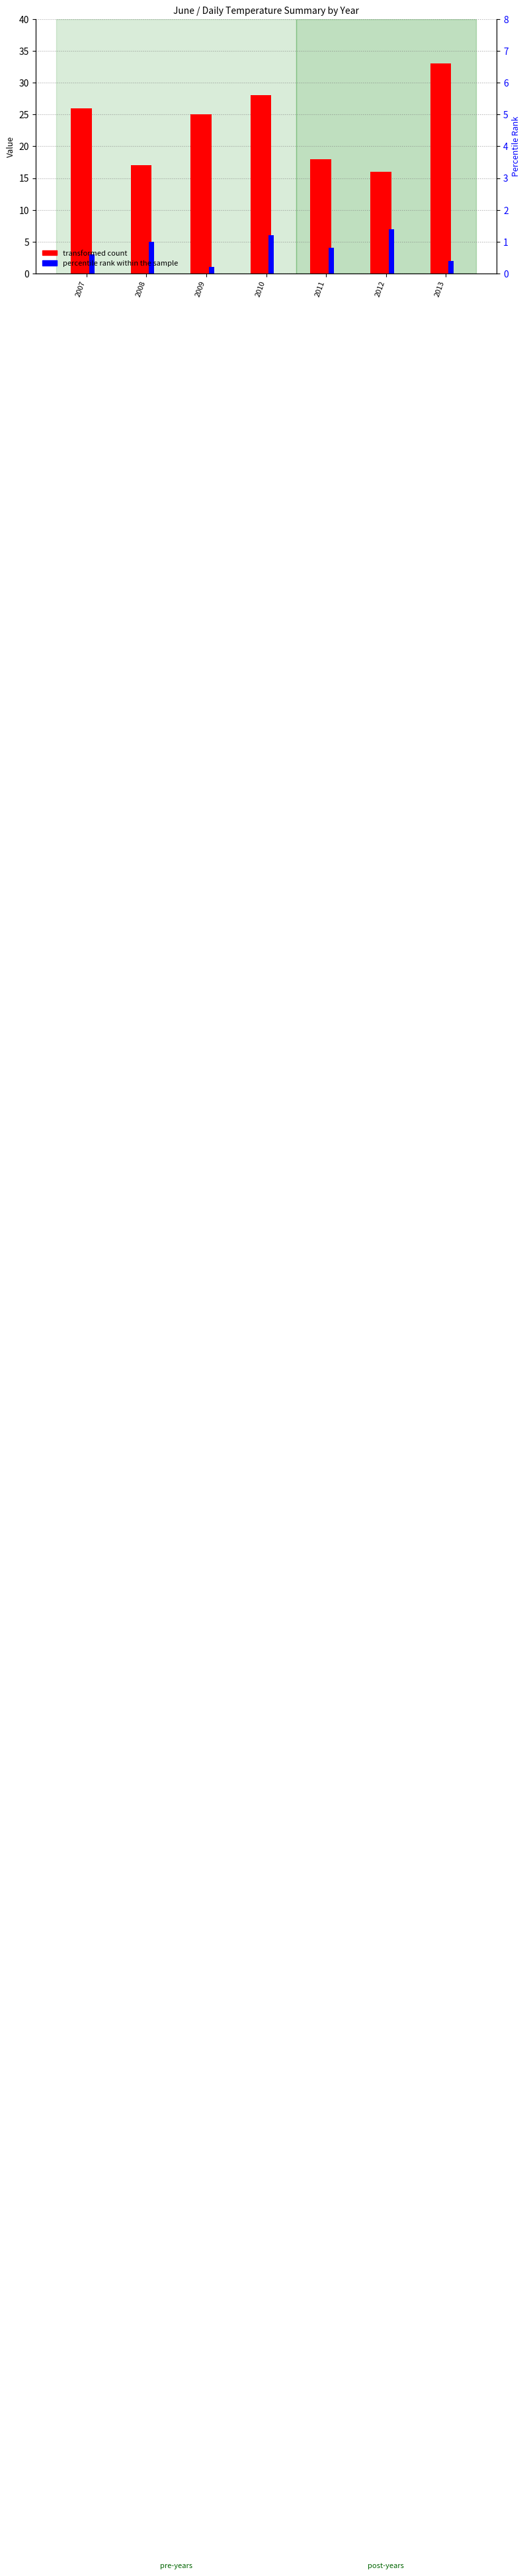

At which category is the sum across all series the highest?

2013